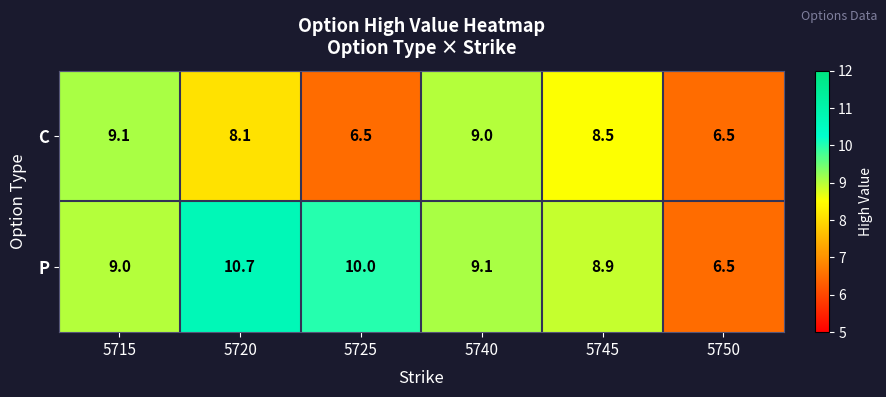

What is the sum of the P values at 5745 and 5720?

19.6